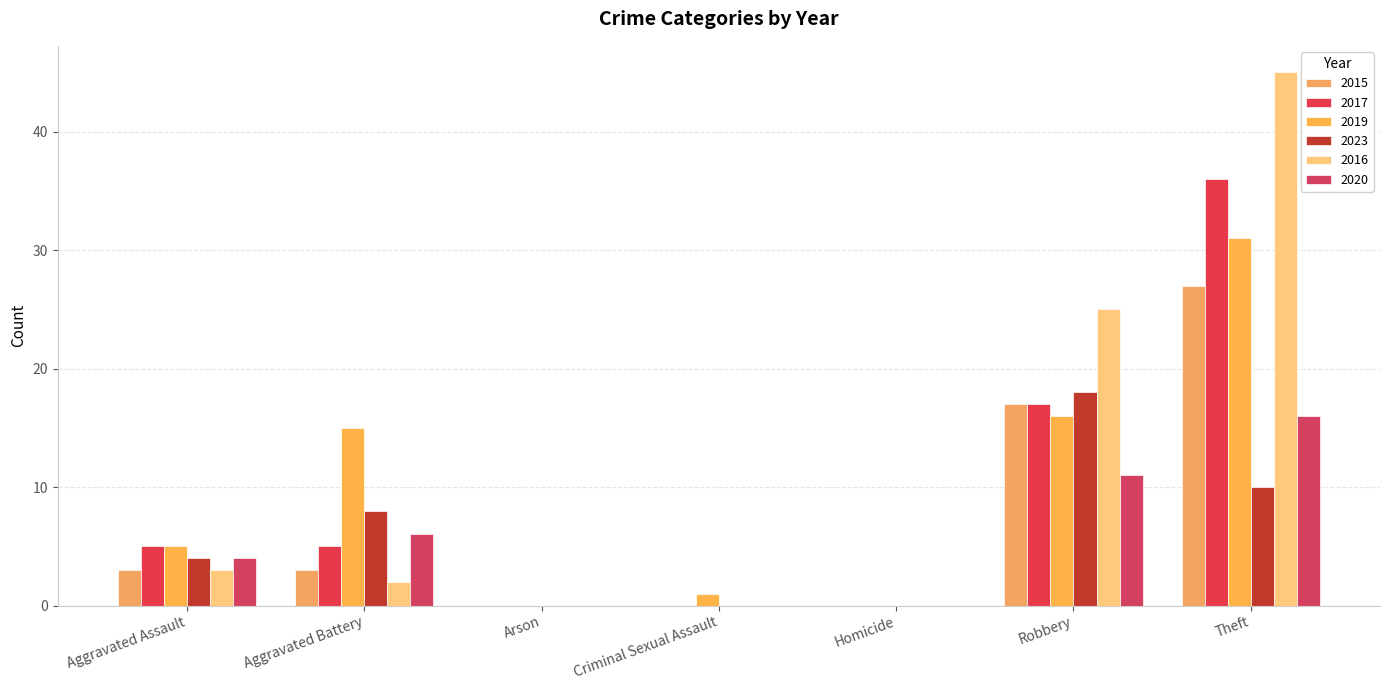

Does the chart contain stacked bars?

No